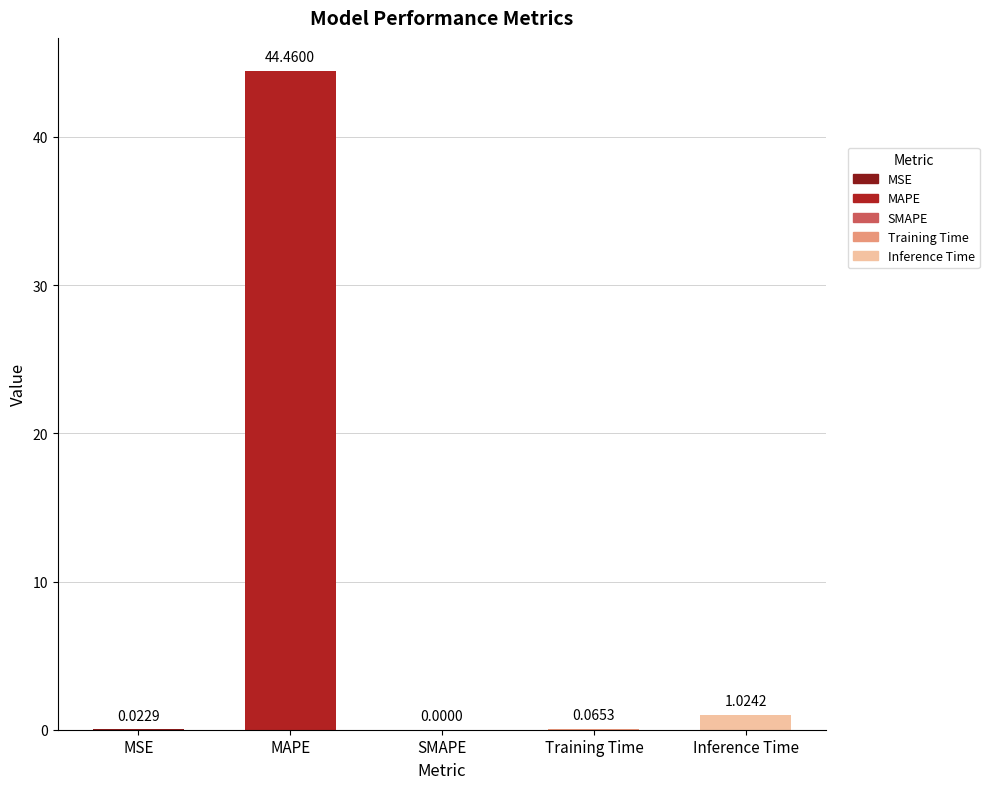

What is the difference between the values at Inference Time and MAPE?

43.4